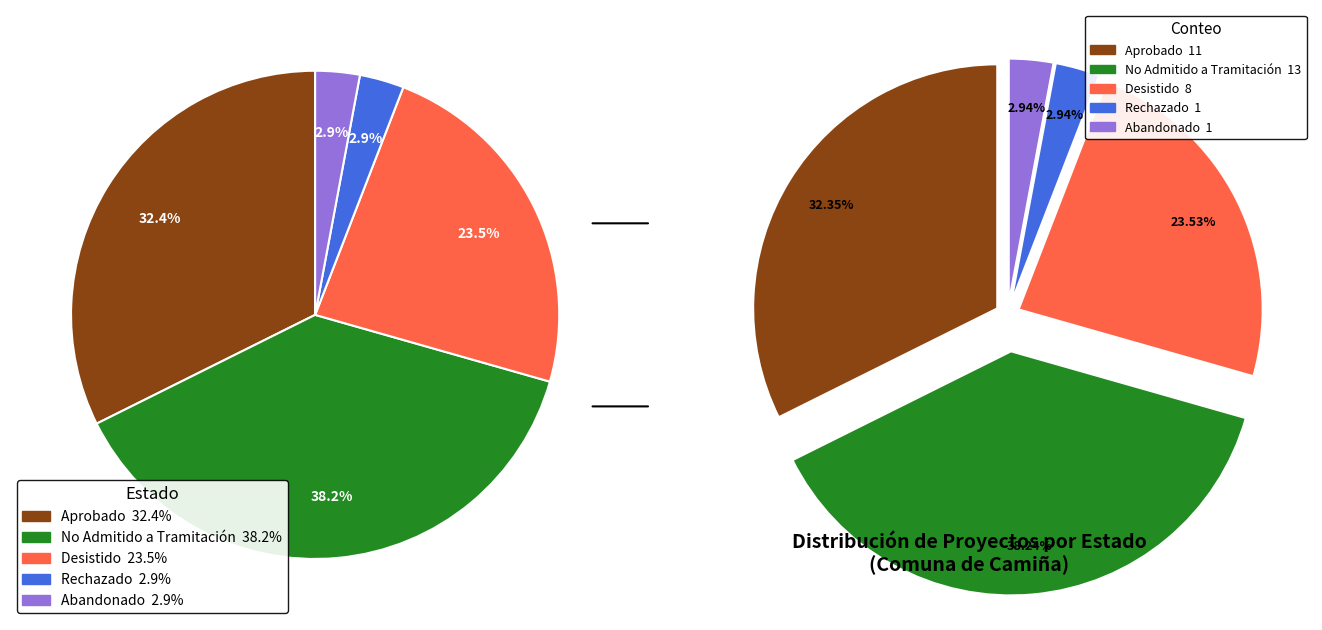

How many slices are in this pie chart?

5